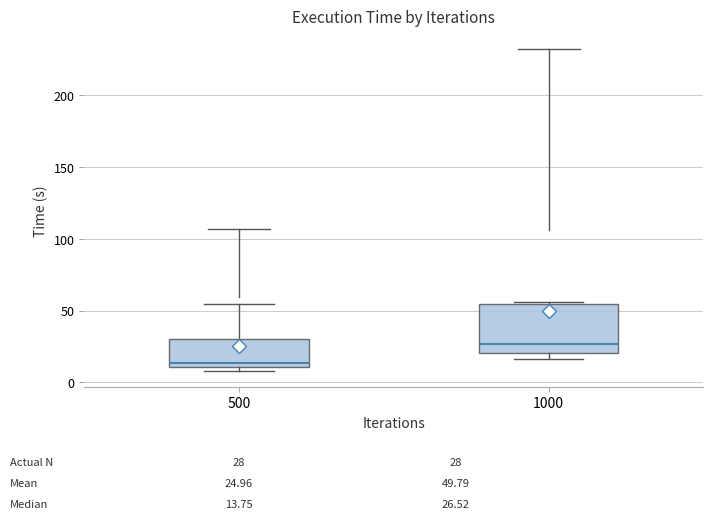

Which box has the lowest median line?

500